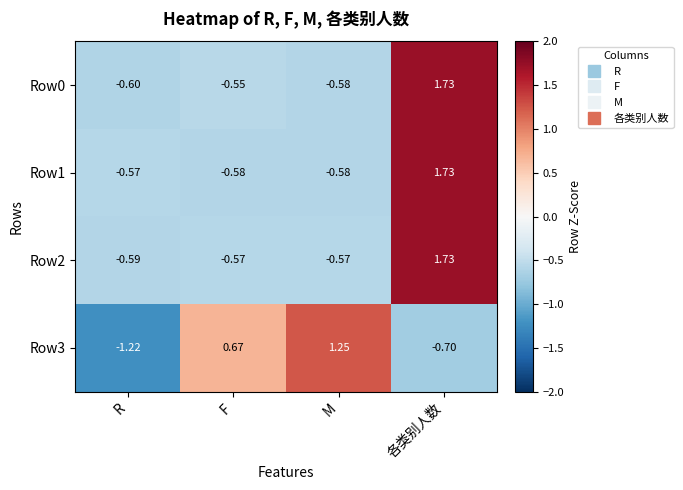

At which label does Row3 first exceed 0?

F